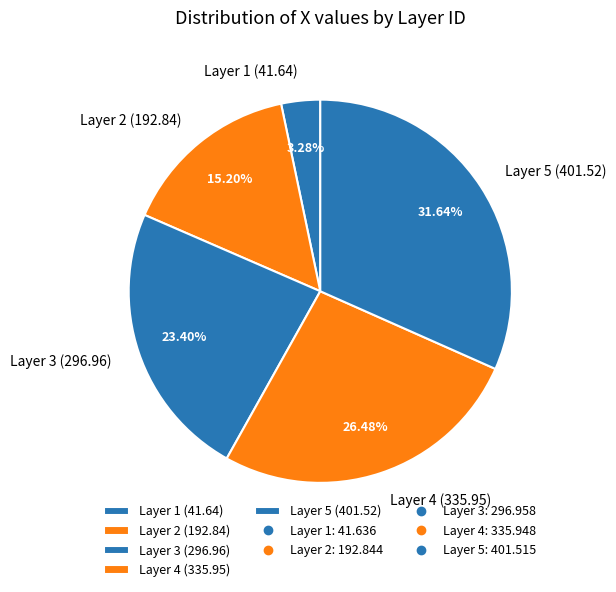

Approximately how many times larger is the value at Layer 5 (401.52) compared to Layer 1 (41.64)?

9.6